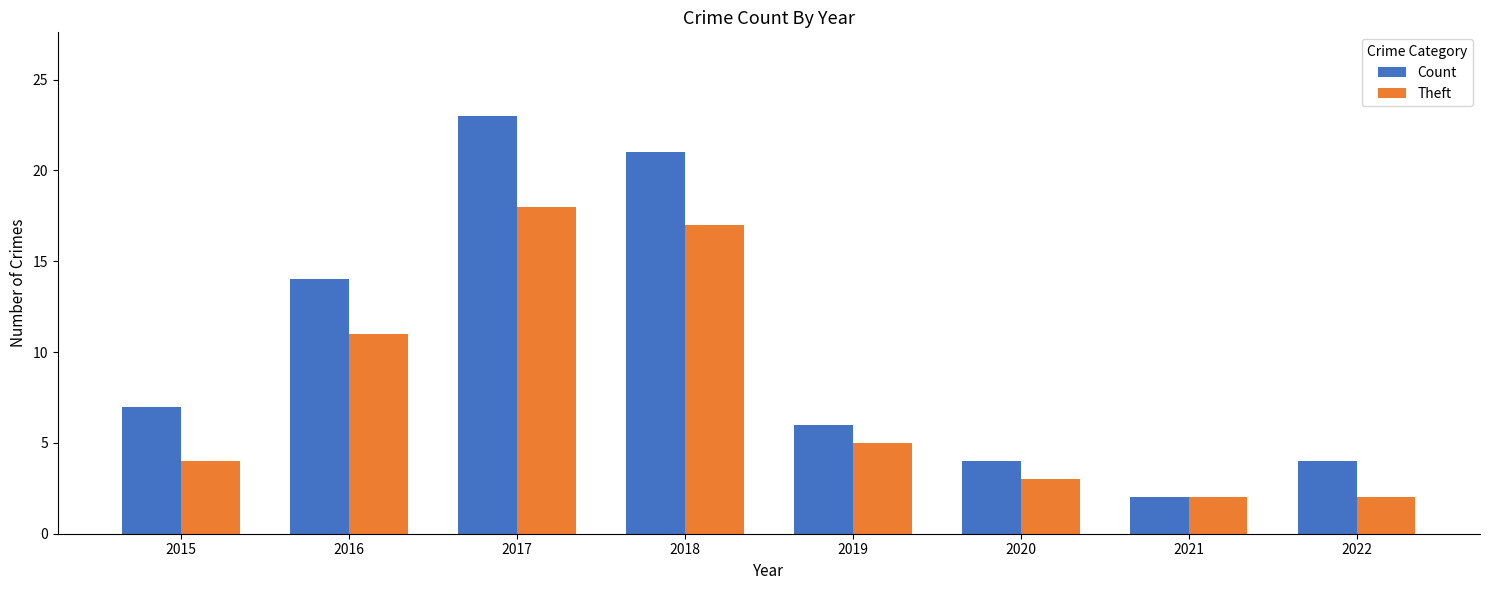

What is the difference between the highest and lowest values at 2016?

3